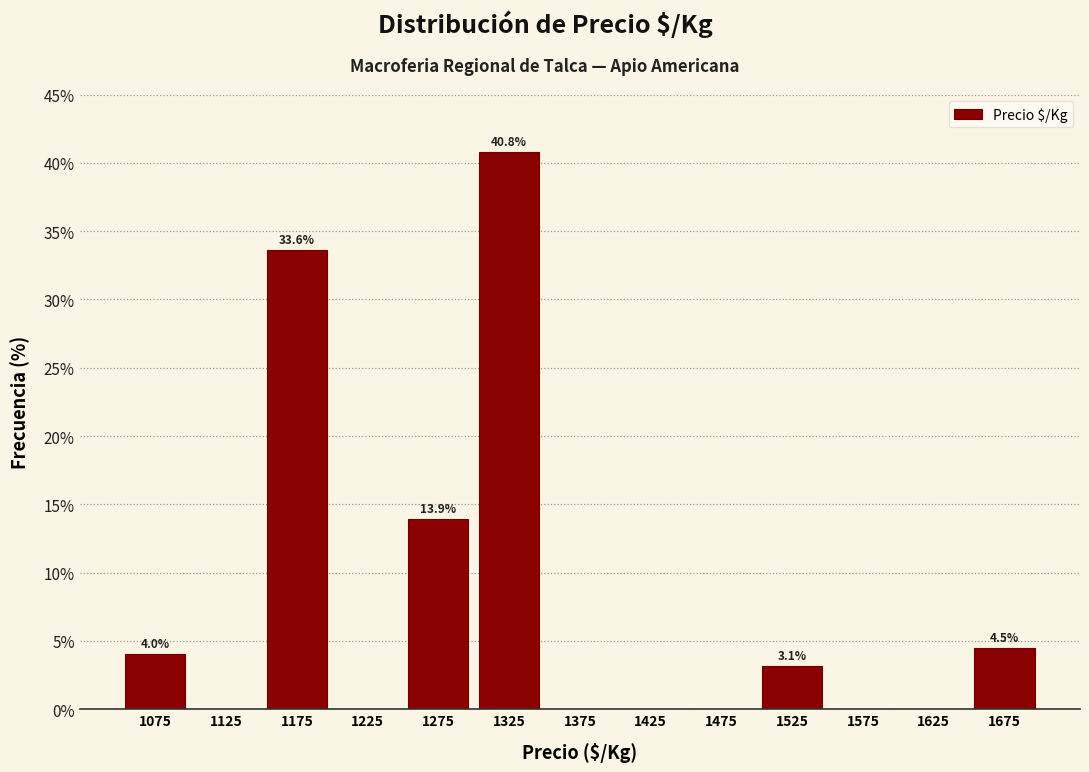

Over which range of the x-axis is the bar tallest?

1300 to 1350